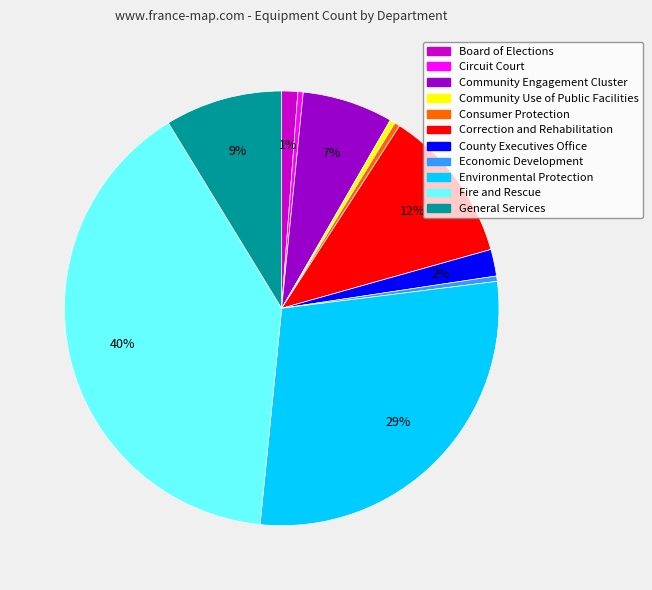

Is it true that Community Use of Public Facilities is 7% of the pie?

False